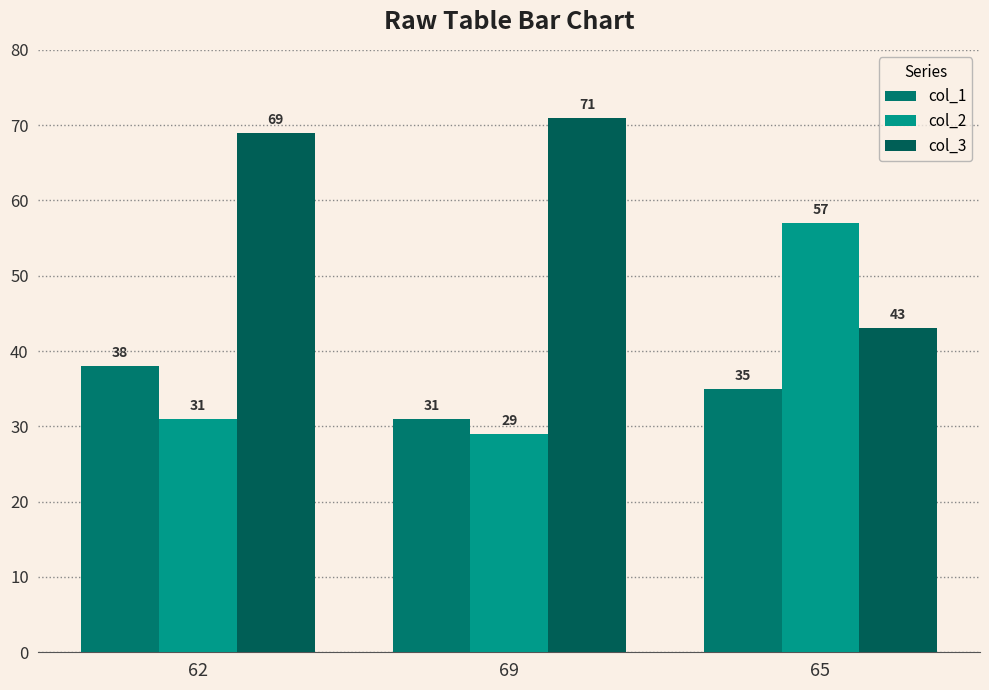

The col_3 series shows 124 at 69. True or false?

False